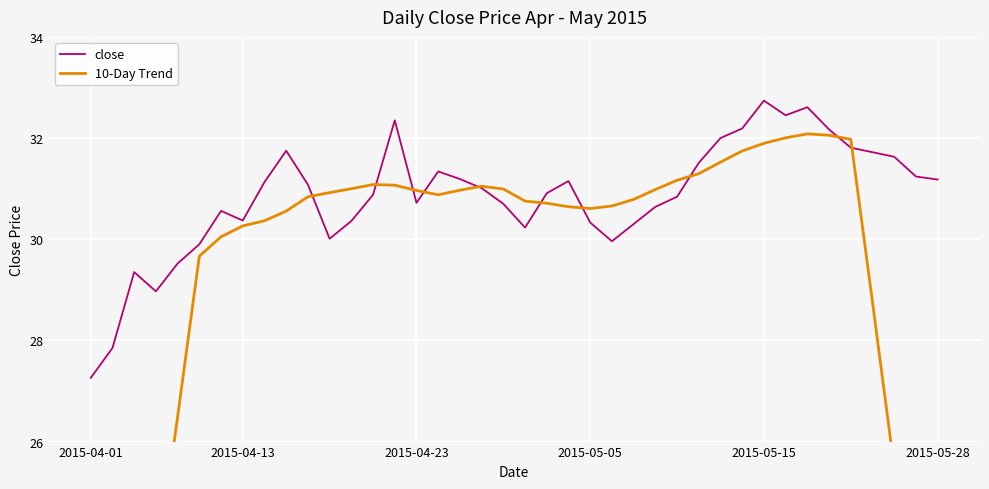

The 10-Day Trend series shows 50.4 at 16. True or false?

False